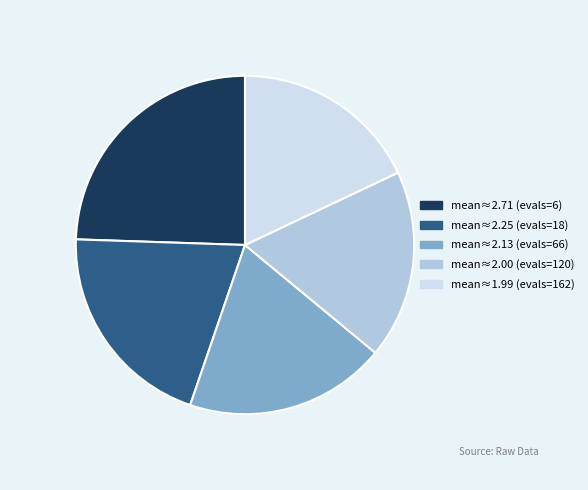

Is there any slice that represents more than half of the pie?

No